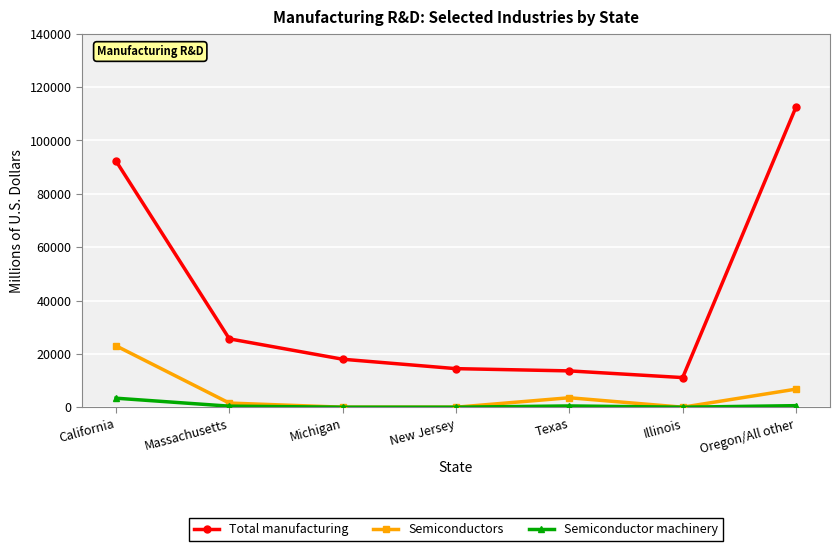

Is it true that Semiconductors equals 3546 at Texas?

True